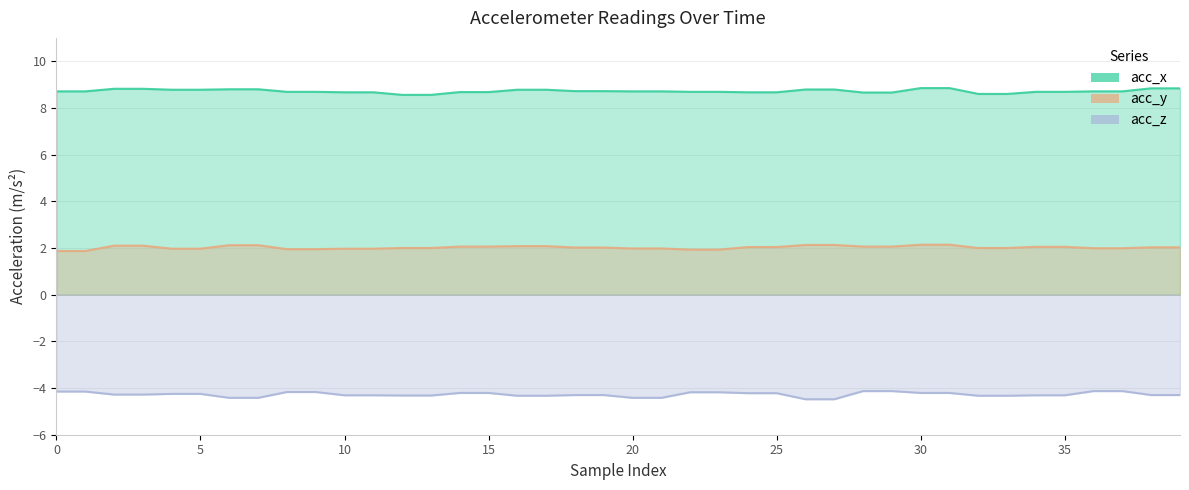

True or false: acc_y has more than 2 points higher than both neighbors.

False